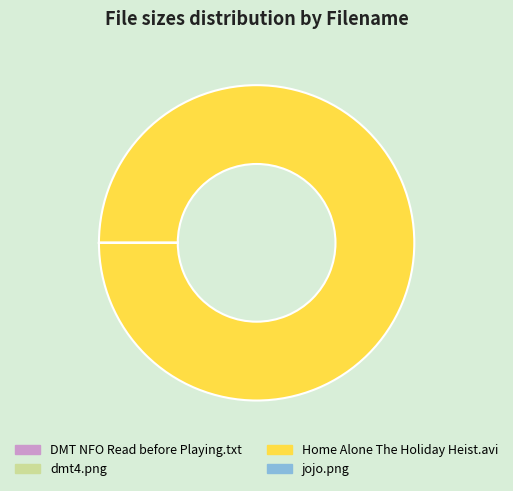

Does any single category account for the majority?

Yes